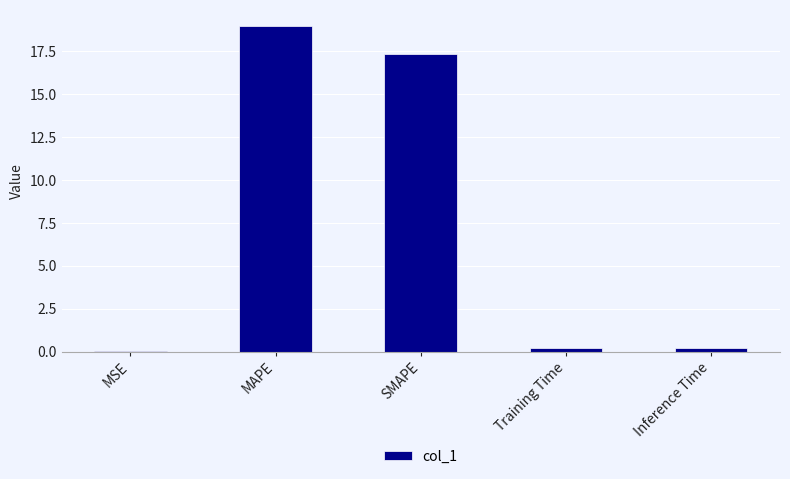

What is the approximate value at SMAPE?

17.3